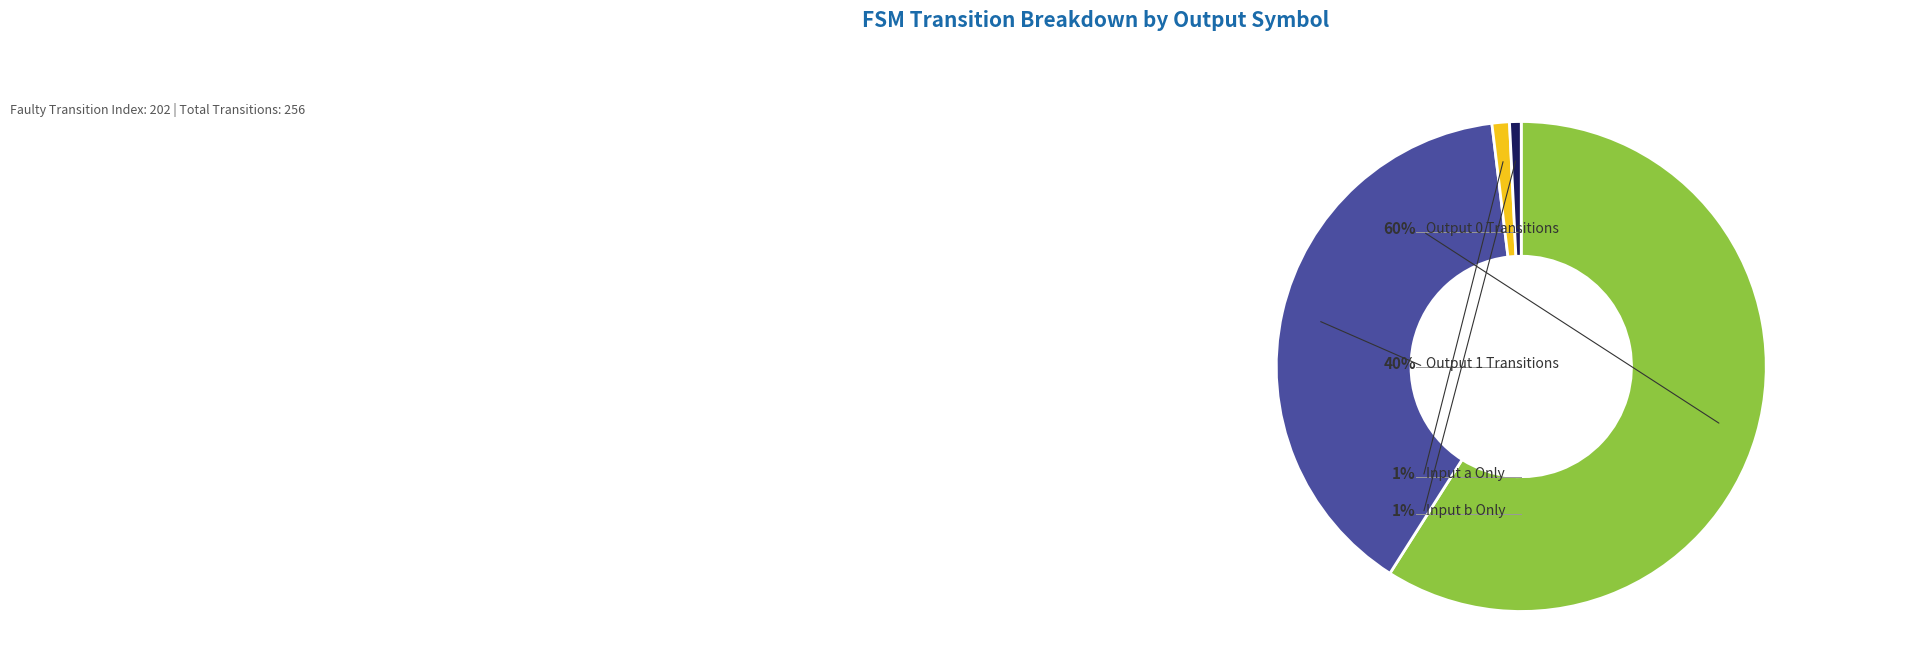

Does any single category account for the majority?

Yes